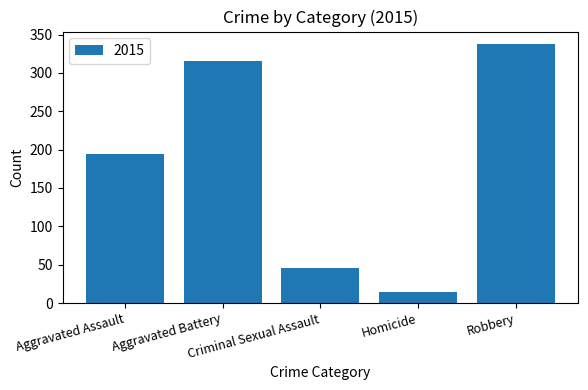

What is the greatest value displayed?

337